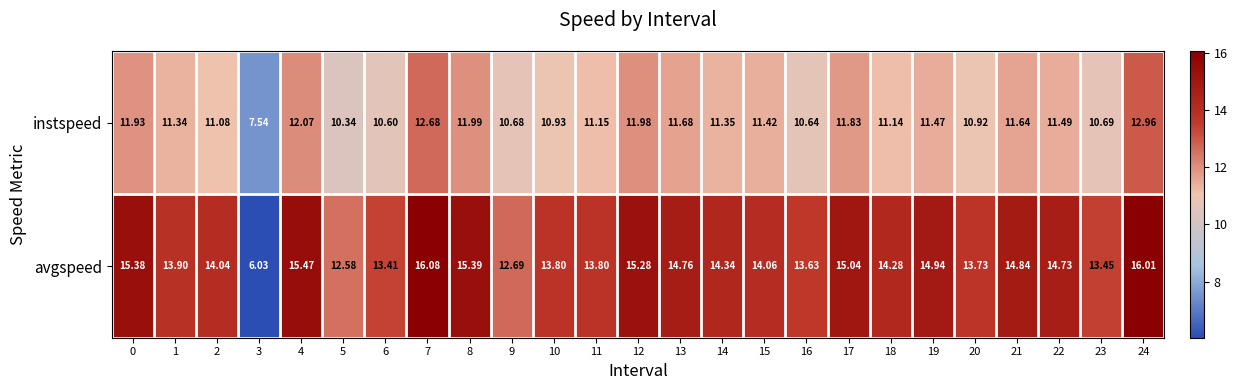

What is the spread (max minus min) of values at 14?

3.0